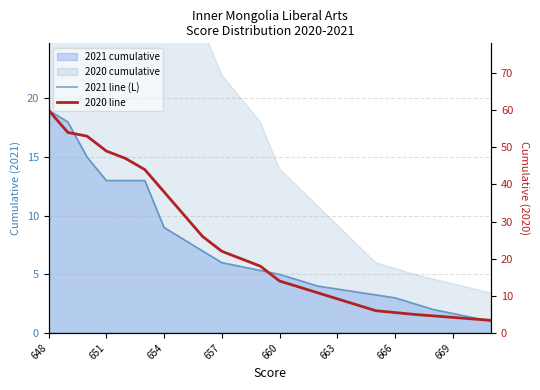

How many values in the 2020 line series are below 18?

12